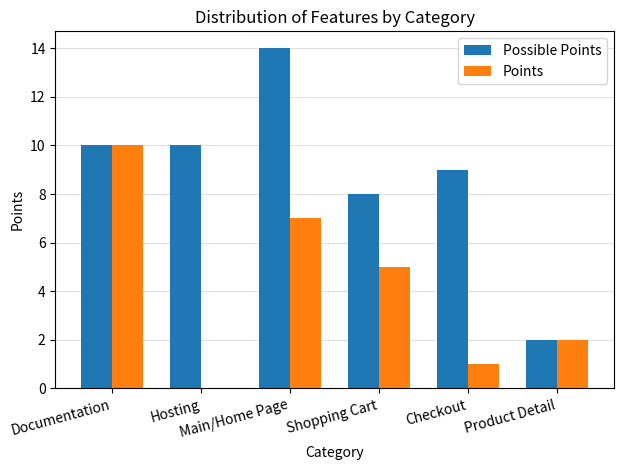

What is the highest value of the Possible Points series?

14